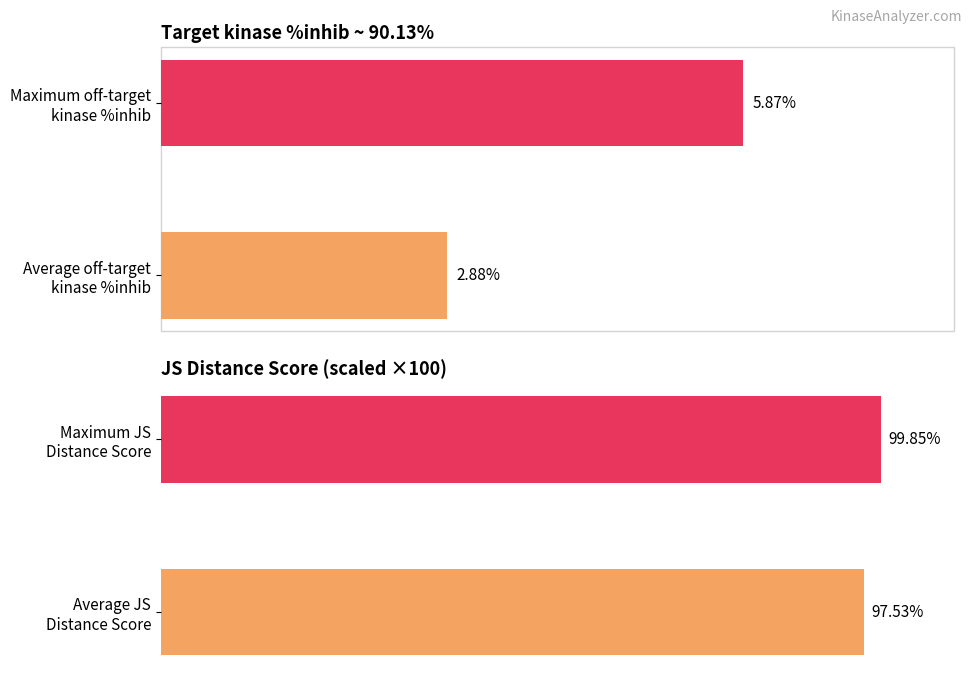

What is the difference between the highest and lowest values at 1?

94.0